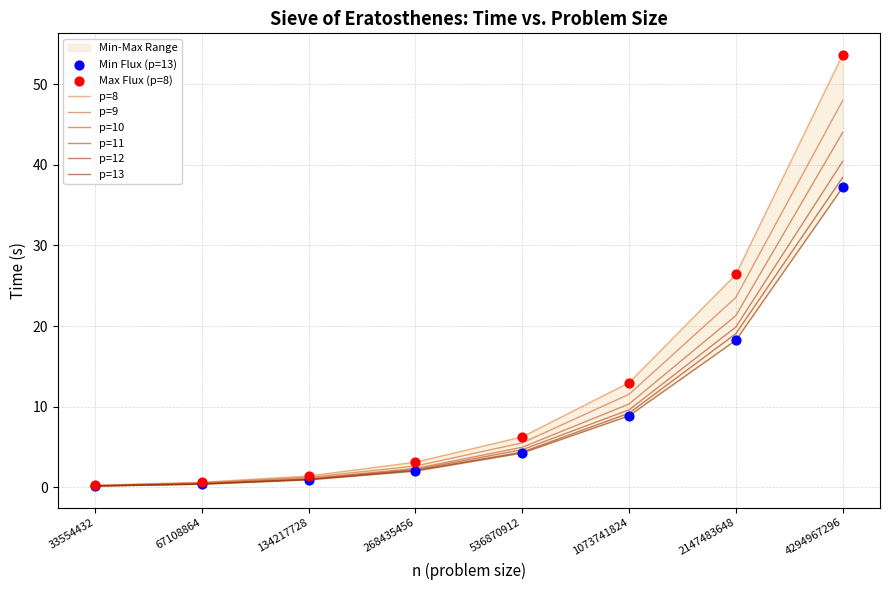

Which series has the largest Y range (max minus min)?

p=8